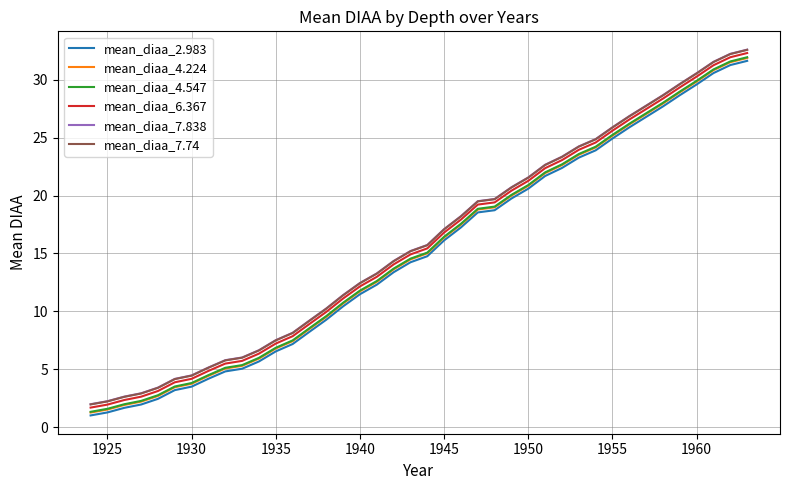

What is the greatest value displayed?

32.6